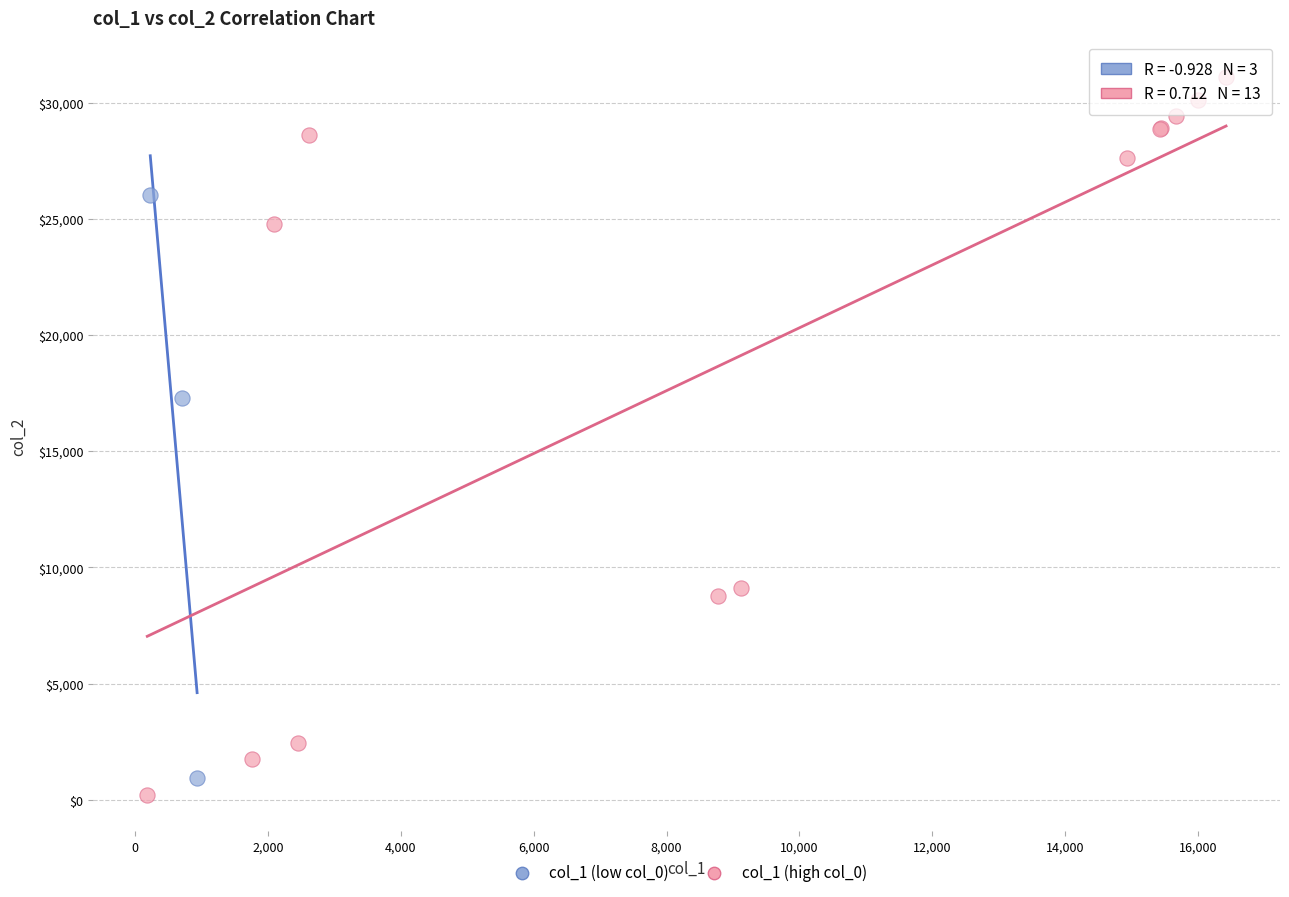

Which series contains the highest Y value?

col_1 (high col_0)